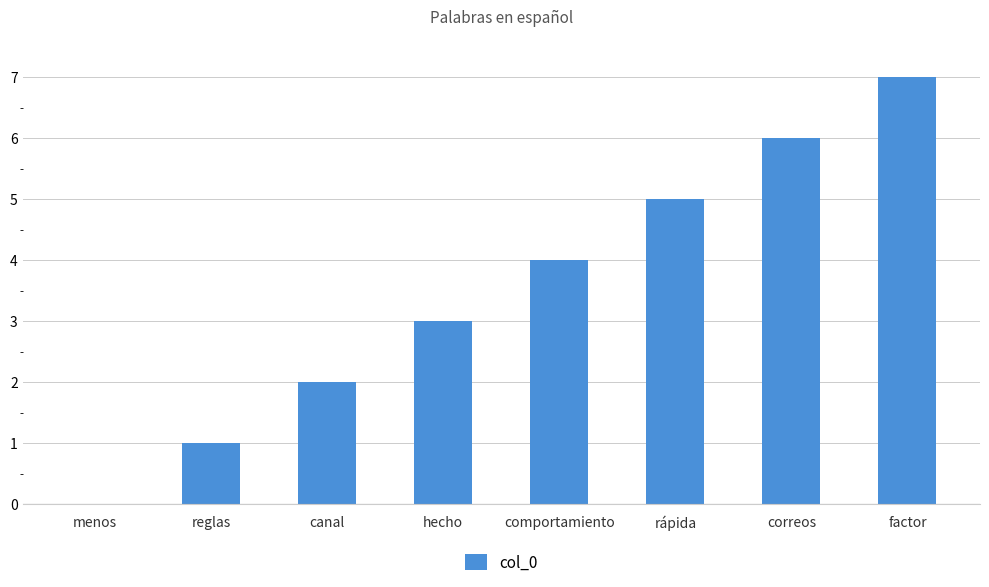

Is it true that the value at rápida is 8?

False